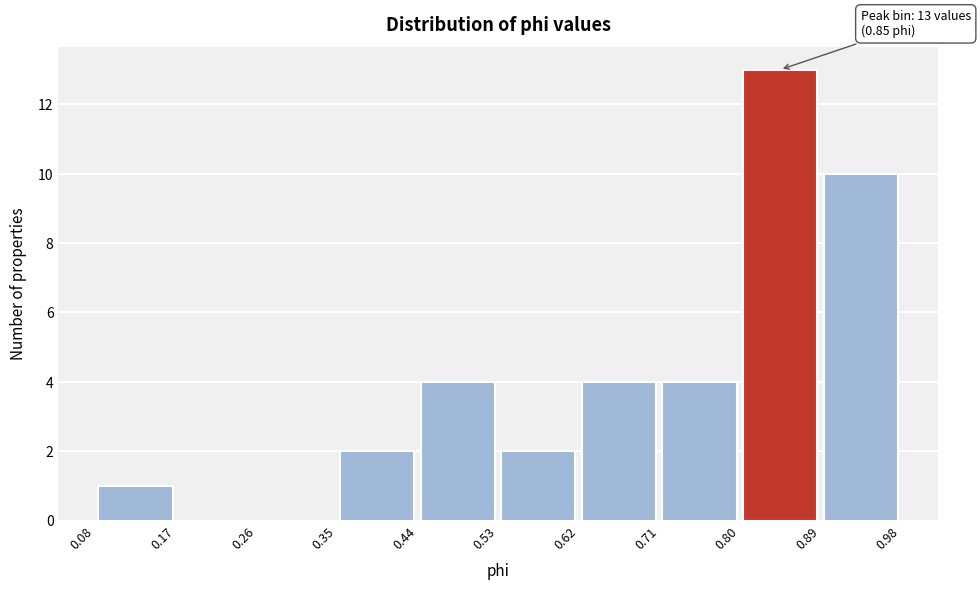

Which range on the x-axis has the tallest bar?

0.80 to 0.89